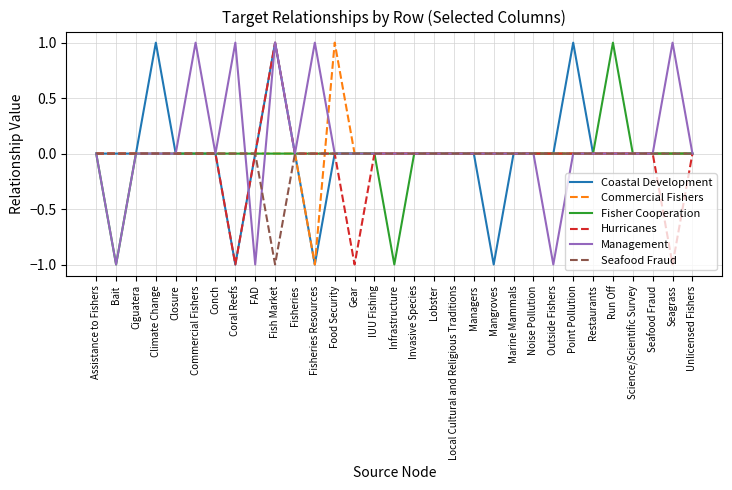

Reading right to left, transcribe all the data shown in this chart.

Coastal Development: 0	0	0	0	0	0	1	0	0	0	-1	0	0	0	0	0	0	0	0	-1	0	1	0	-1	0	0	0	1	0	0	0
Commercial Fishers: 0	0	0	0	0	0	0	0	0	0	0	0	0	0	0	0	0	0	1	-1	0	0	0	0	0	0	0	0	0	0	0
Fisher Cooperation: 0	0	0	0	1	0	0	0	0	0	0	0	0	0	0	-1	0	0	0	0	0	0	0	0	0	0	0	0	0	-1	0
Hurricanes: 0	-1	0	0	0	0	0	0	0	0	0	0	0	0	0	0	0	-1	0	0	0	1	0	-1	0	0	0	0	0	0	0
Management: 0	1	0	0	0	0	0	-1	0	0	0	0	0	0	0	0	0	0	0	1	0	1	-1	1	0	1	0	0	0	-1	0
Seafood Fraud: 0	0	0	0	0	0	0	0	0	0	0	0	0	0	0	0	0	0	0	0	0	-1	0	0	0	0	0	0	0	0	0